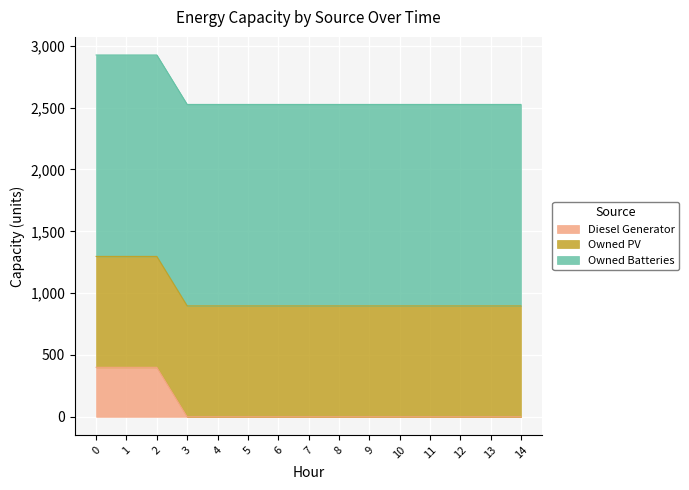

What is the difference between the highest and lowest values at 5?

1629